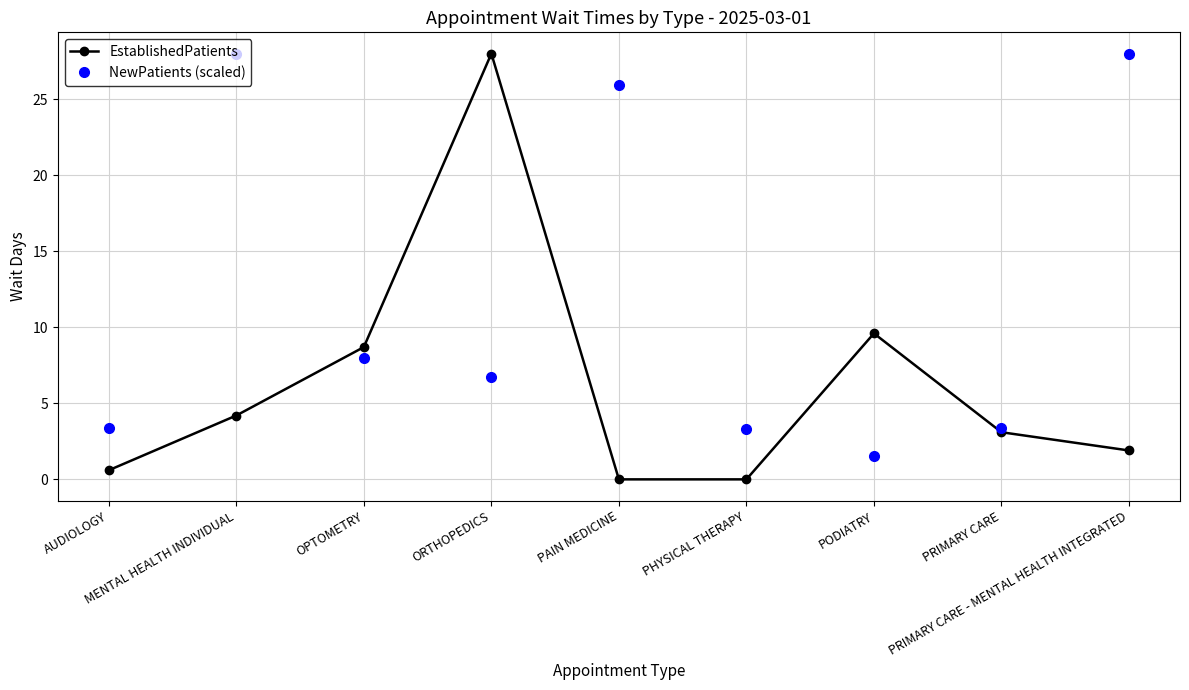

What are all the series names shown in the legend?

EstablishedPatients, NewPatients (scaled)